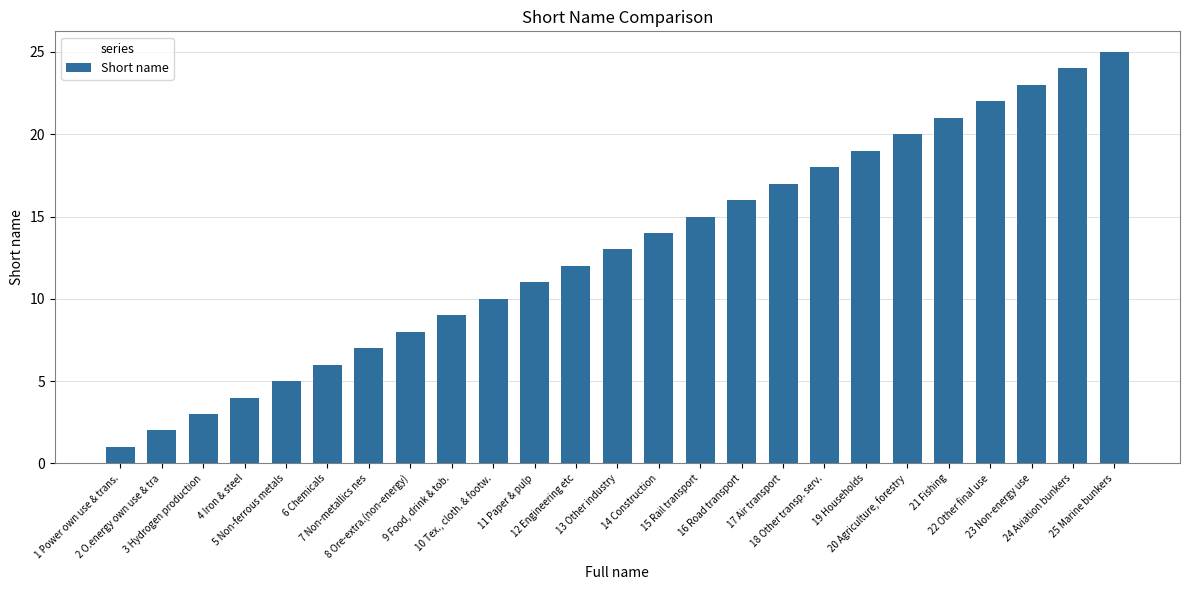

What is the value of the 3rd bar from the left?

3